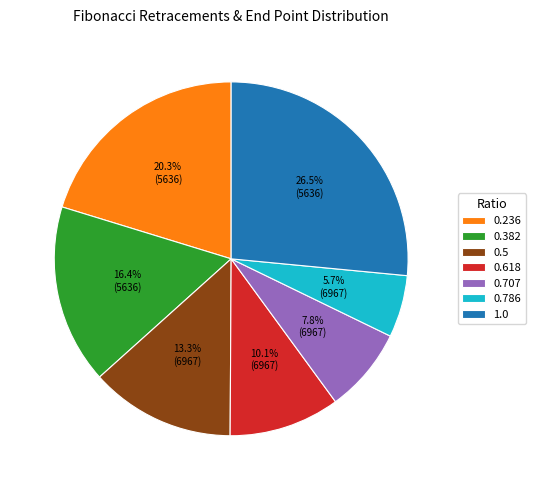

Which category has the smallest portion of the pie?

0.786